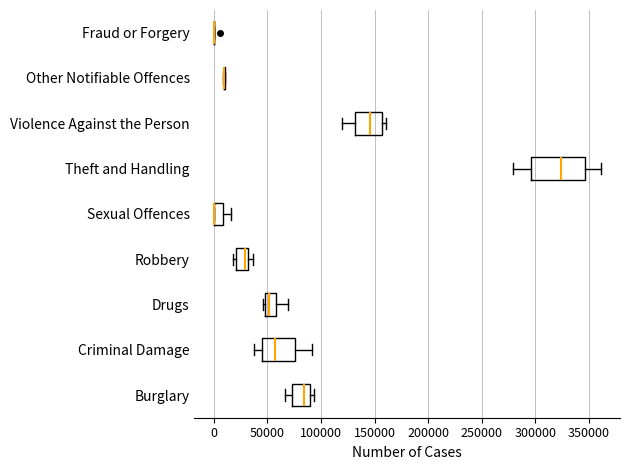

Reading bottom to top, read every box against the x-axis: the position of its median line, the range the box covers, and the ends of its whiskers. The values are not printed on the chart, so give them approximately, as read against the axis.

Burglary: median 85000, box 75000 to 90000, whiskers 65000 to 95000
Criminal Damage: median 55000, box 45000 to 75000, whiskers 40000 to 90000
Drugs: median 50000 (just right of the box's left edge), box 50000 to 60000, whiskers 45000 to 70000
Robbery: median 30000 (just left of the box's right edge), box 20000 to 30000, whiskers 20000 (just left of the box's left edge) to 35000
Sexual Offences: median 0 (drawn on the box's left edge), box 0 to 10000, whiskers 0 to 15000
Theft and Handling: median 325000, box 295000 to 345000, whiskers 280000 to 360000
Violence Against the Person: median 145000, box 130000 to 155000, whiskers 120000 to 160000
Other Notifiable Offences: box collapsed to a line at 10000, whiskers 10000 to 10000
Fraud or Forgery: box collapsed to a line at 0, whiskers 0 to 0